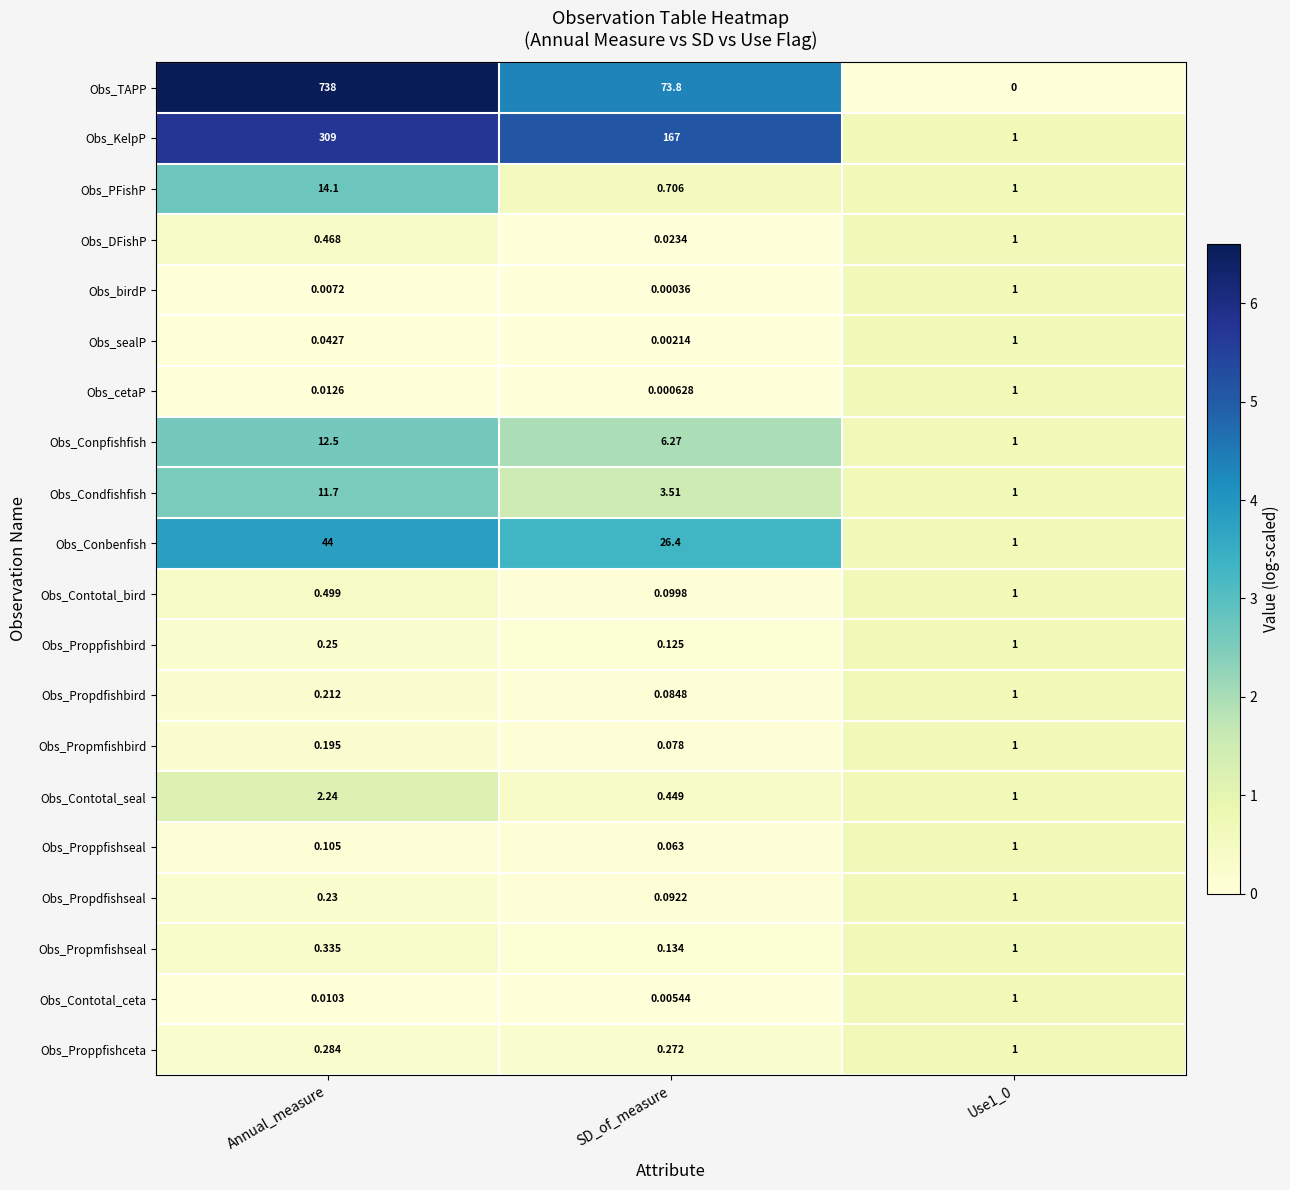

At which category is the sum across all series the highest?

Annual_measure